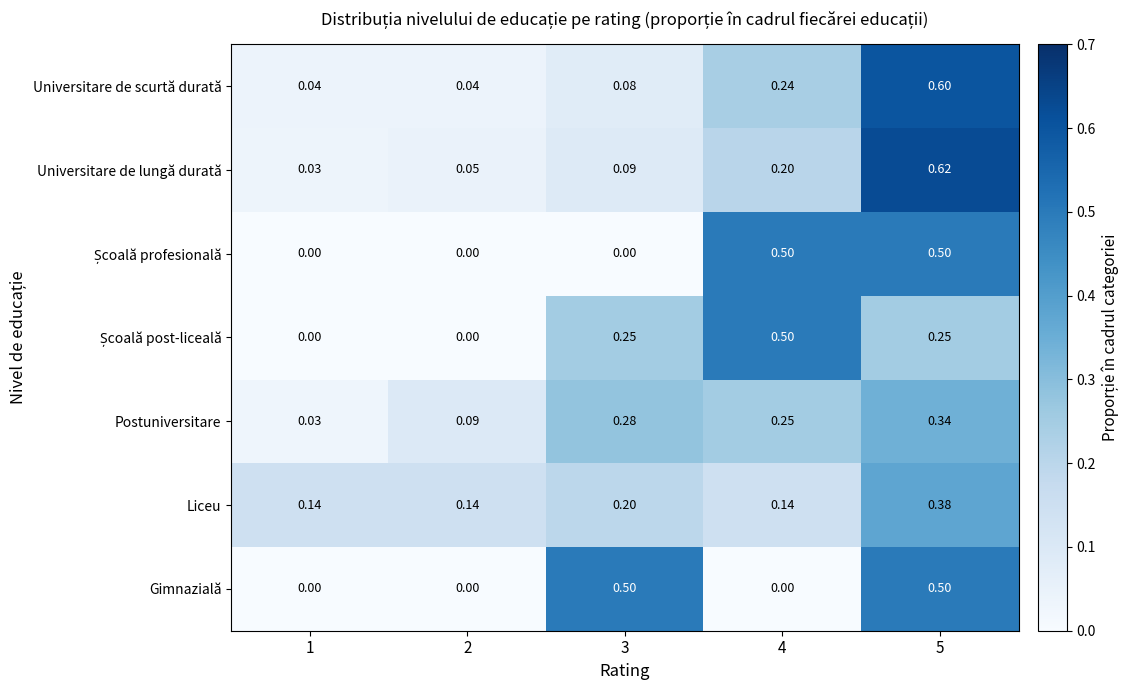

Is the value of Gimnazială at 4 greater than the value of Universitare de lungă durată at 2?

No